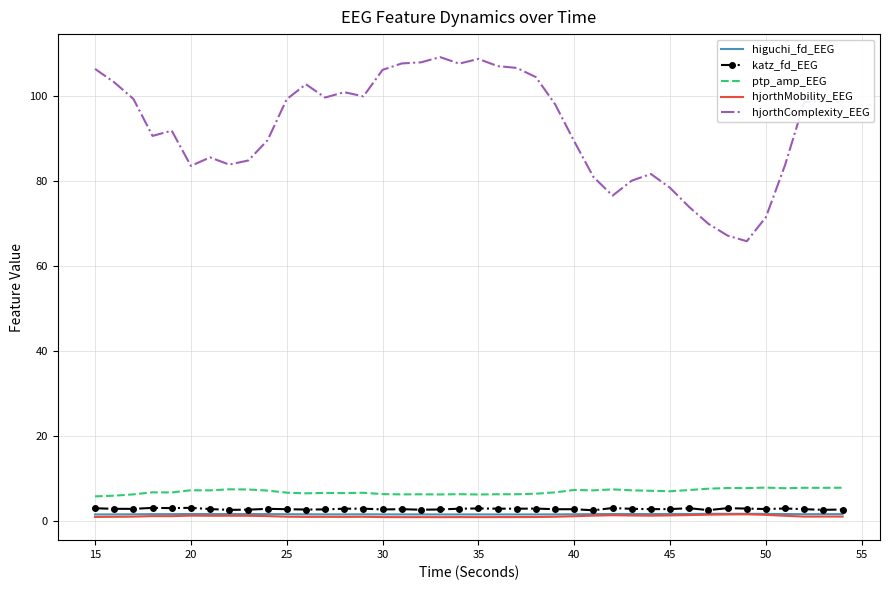

True or false: hjorthComplexity_EEG and katz_fd_EEG cross at least once.

False